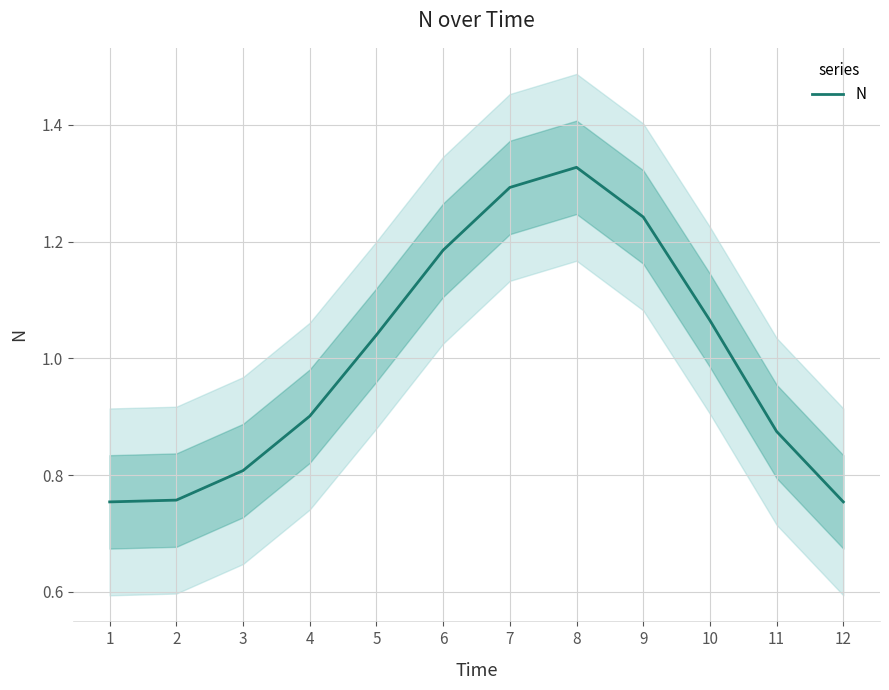

How many data points are above 1?

6